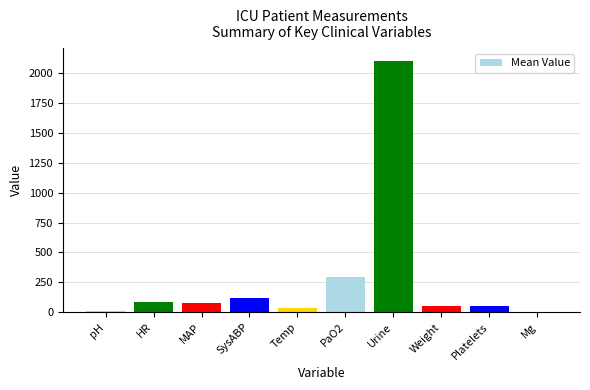

Count the number of categories in the chart.

10